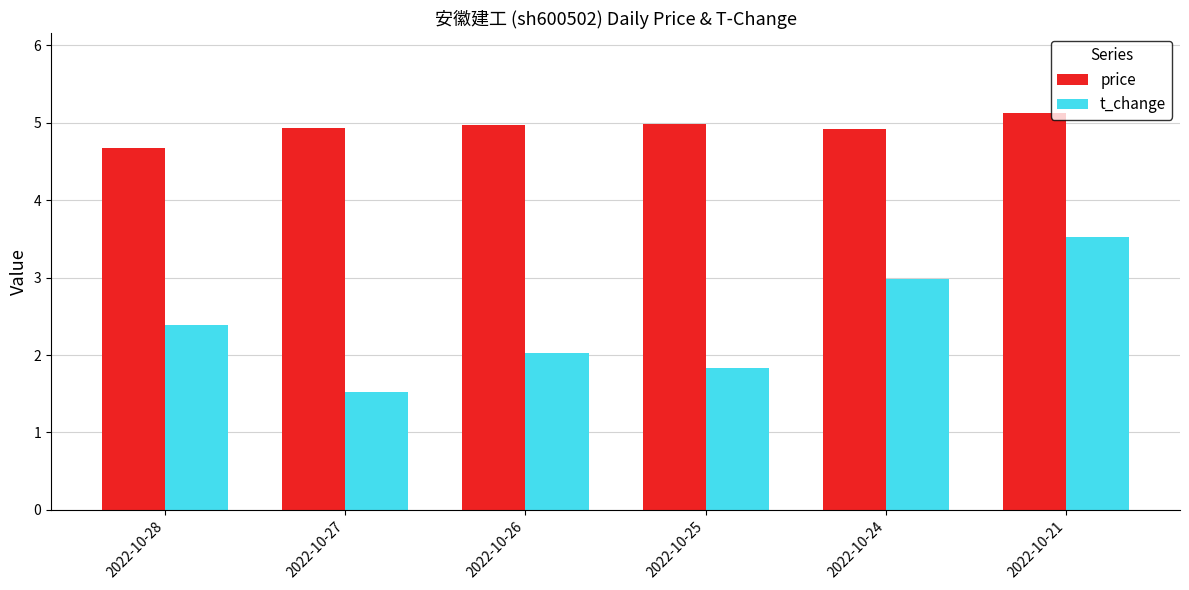

Which series changed the most between 2022-10-27 and 2022-10-26?

t_change